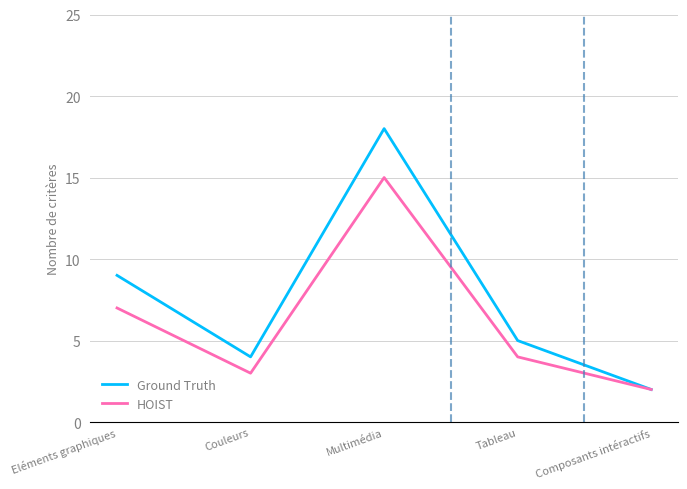

Is the value of HOIST at Tableau greater than the value of Ground Truth at Composants intéractifs?

Yes